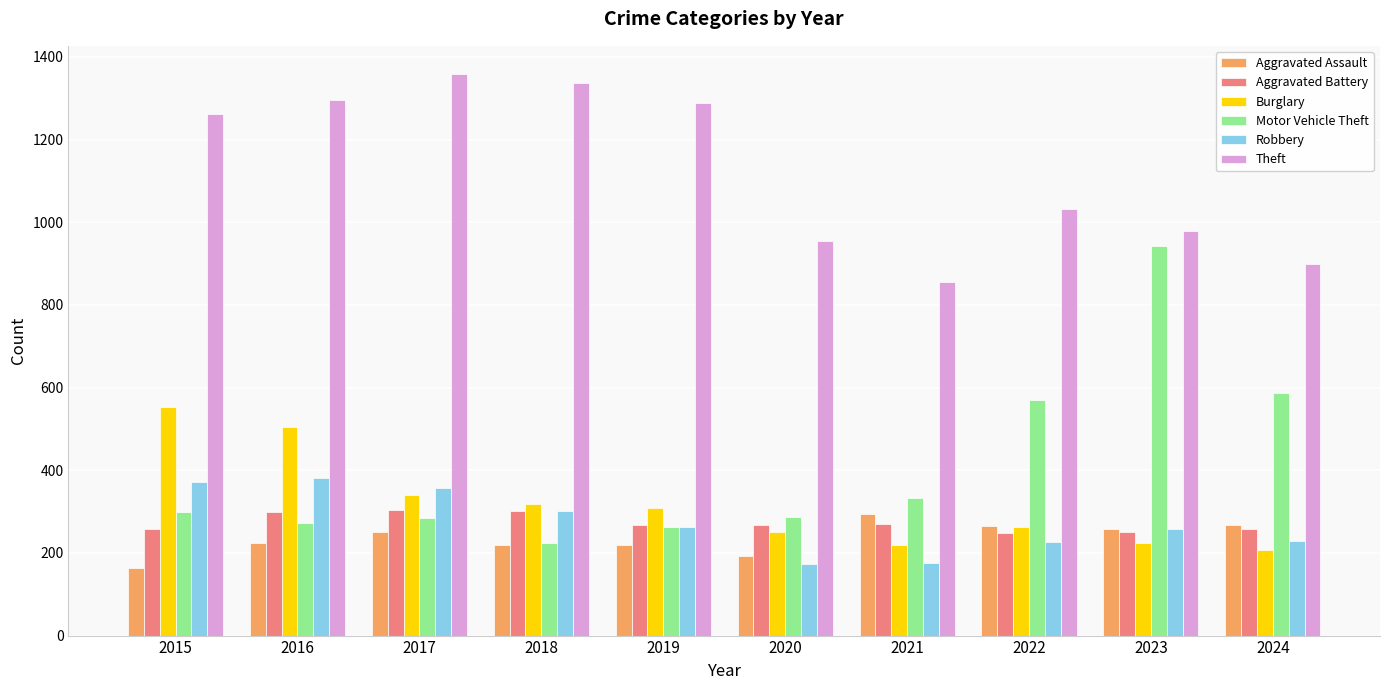

At how many categories does at least one series exceed 797?

10